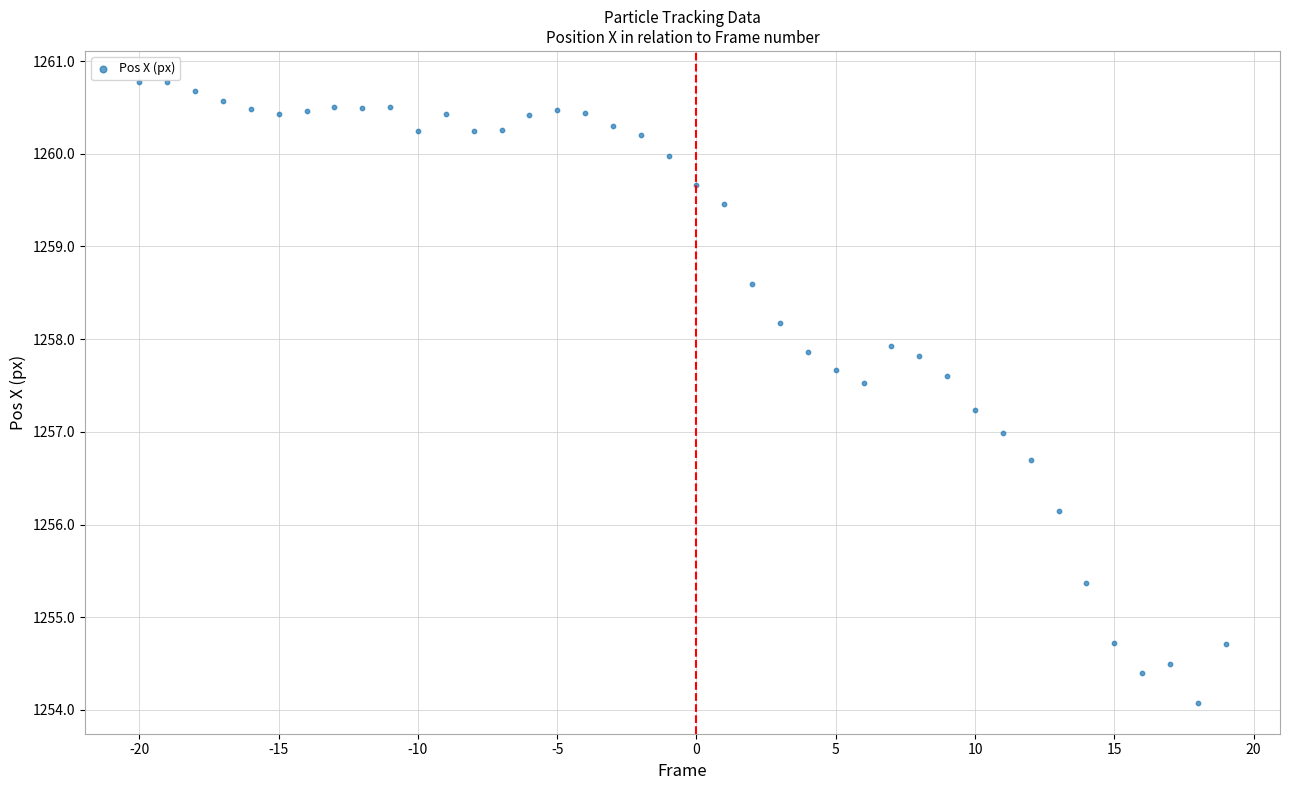

What is the range of X values (max minus min)?

39.0